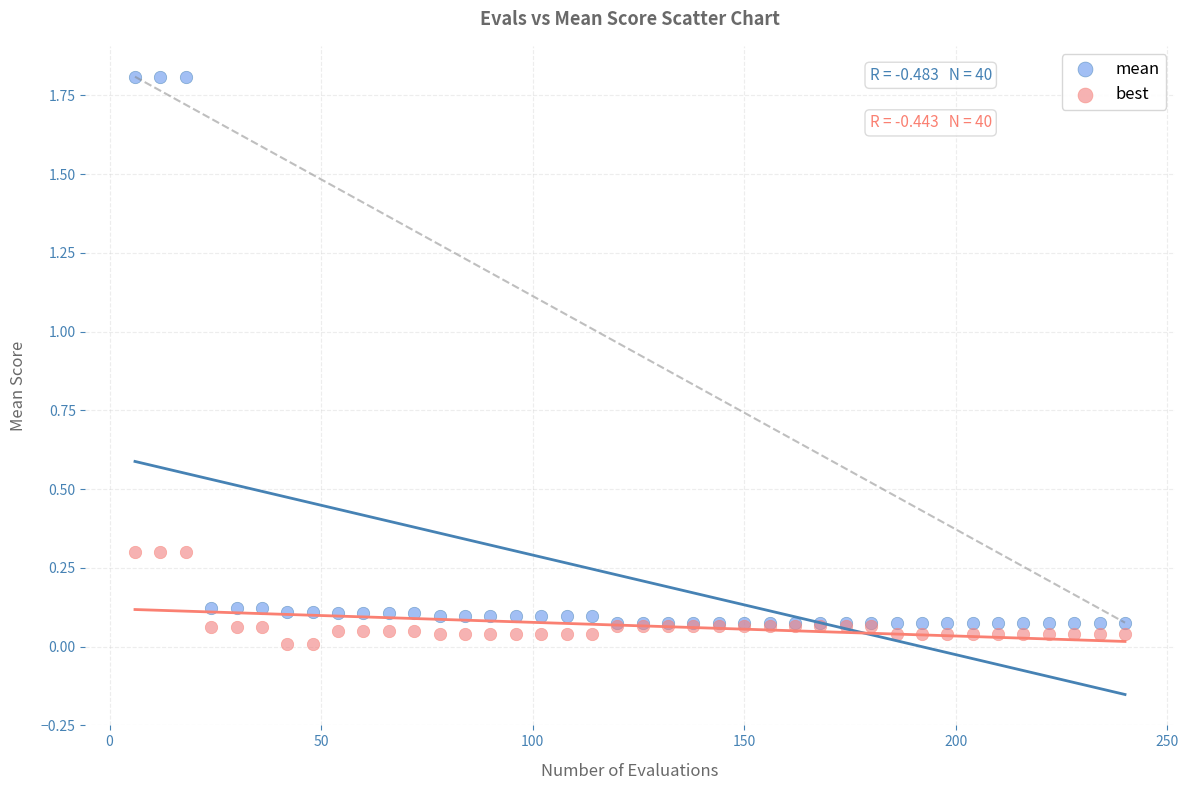

Which series reaches the maximum Y coordinate?

mean